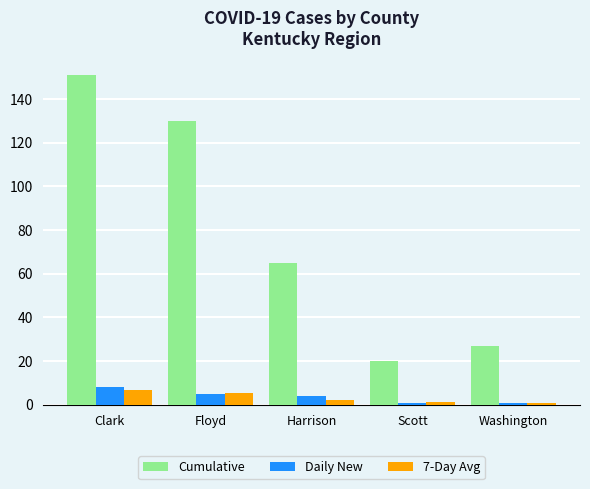

True or false: Daily New has a value of 5.0 at Floyd.

True